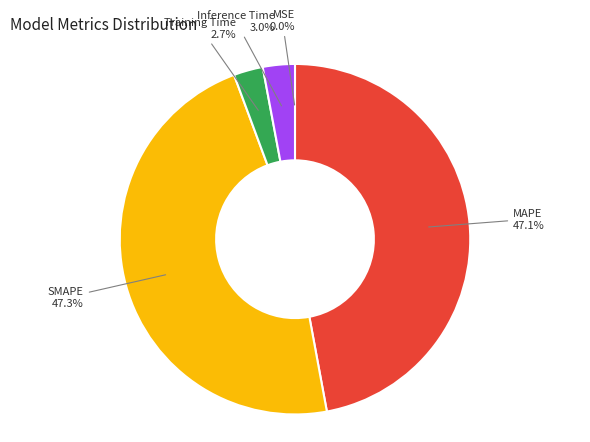

How many segments does this pie chart have?

5